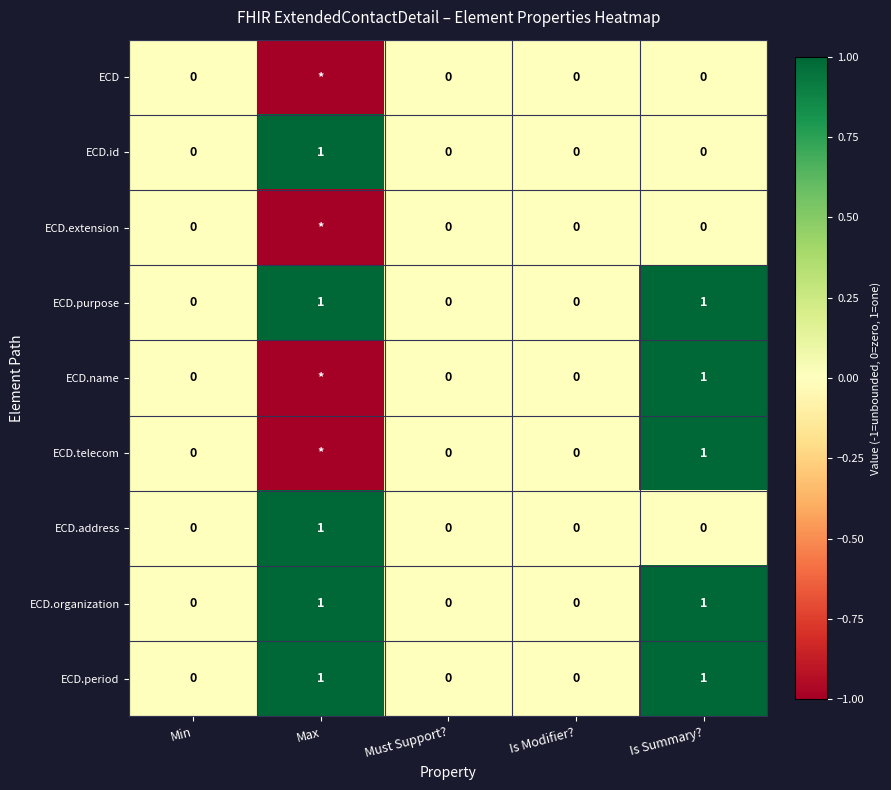

Which has a higher value, Is Modifier? or Max?

Is Modifier?